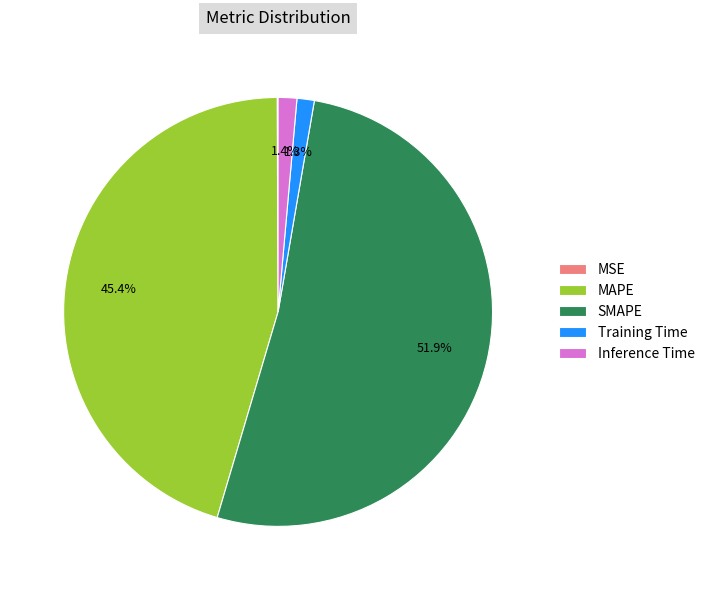

To the nearest percent, what is the average slice percentage?

20%